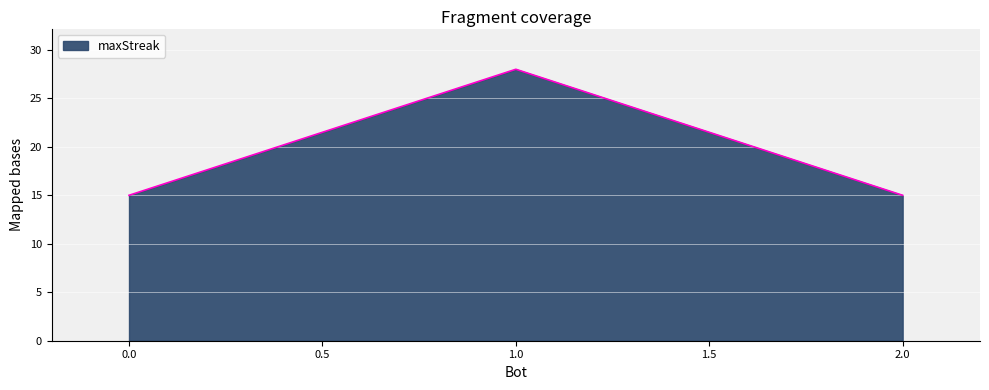

What position from the right is 2.0?

1